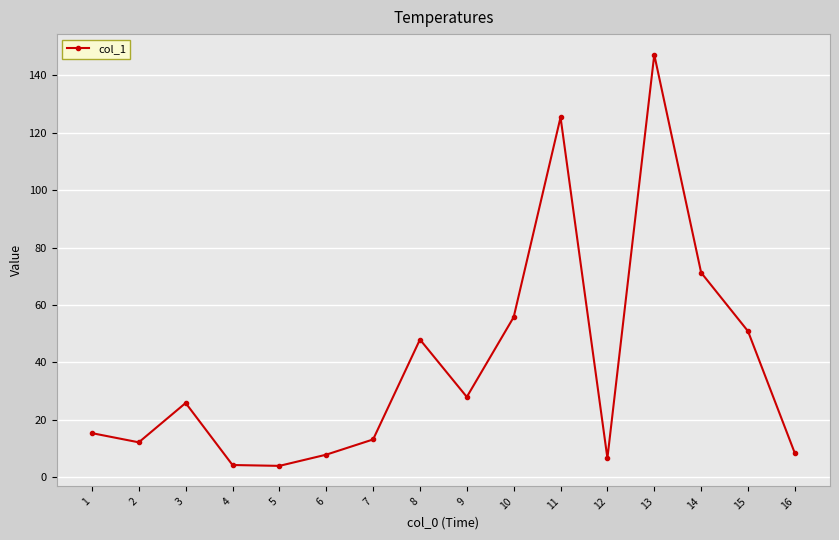

The value at 8 is 48.0. True or false?

True